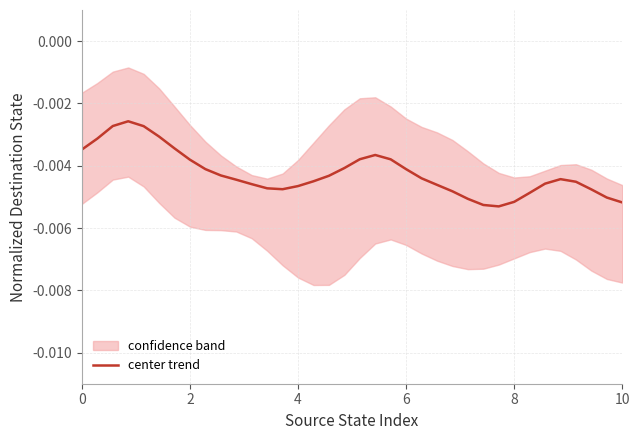

The value at 0 is -0.0. True or false?

True